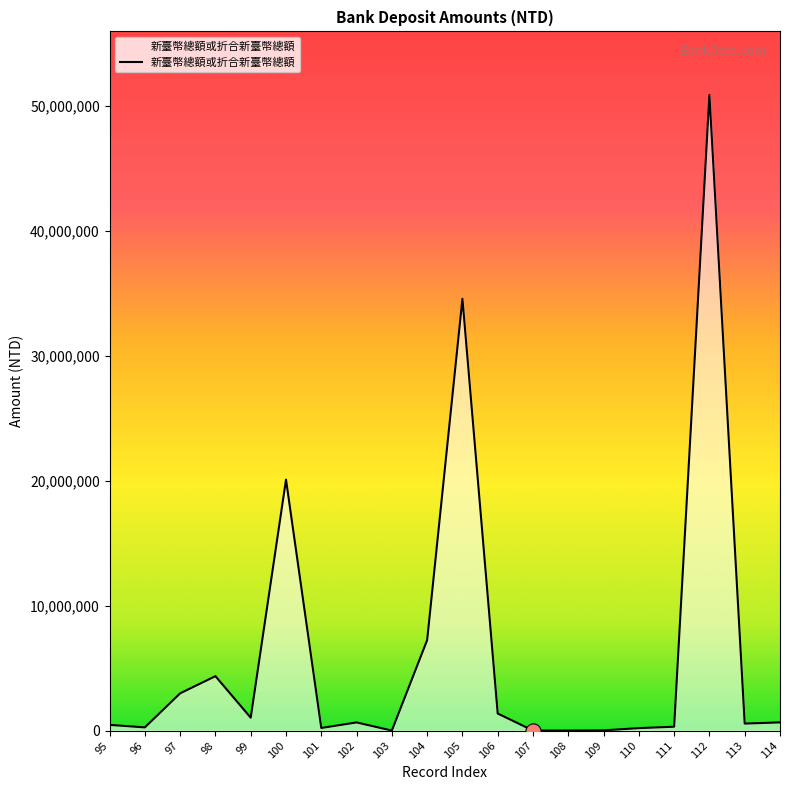

Approximately how many times larger is the value at 112 compared to 110?

259.6